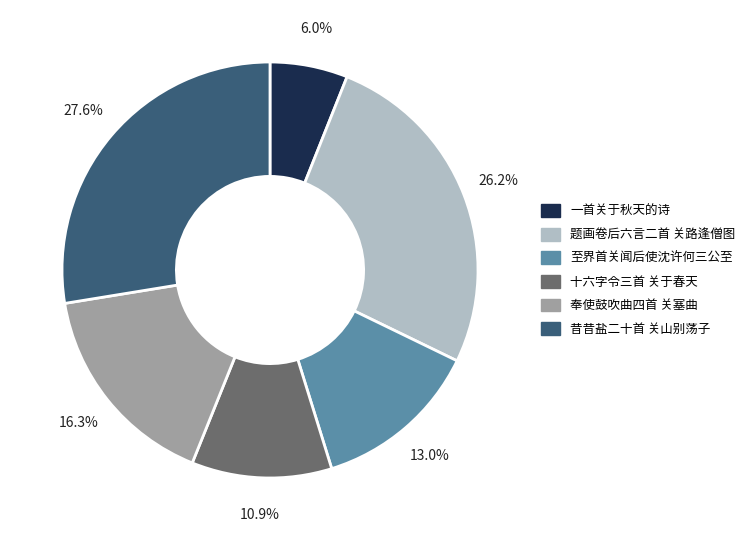

Combined, what portion of the pie is 奉使鼓吹曲四首 关塞曲 and 题画卷后六言二首 关路逢僧图?

42.5%